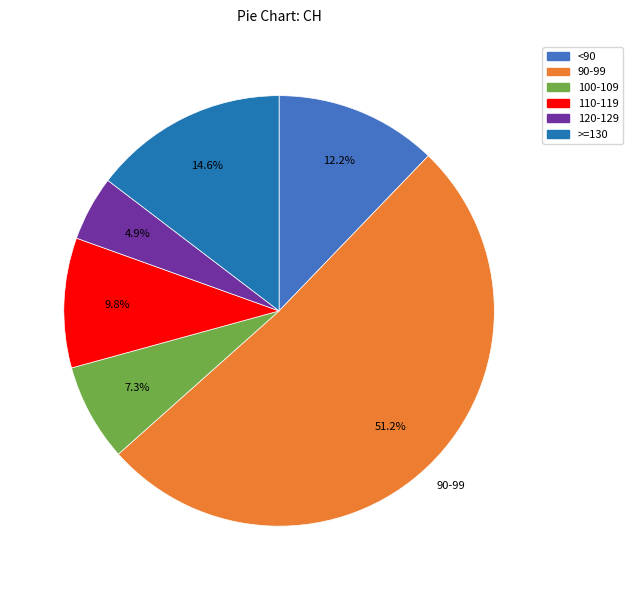

Rank the categories by value from lowest to highest.

120-129, 100-109, 110-119, <90, >=130, 90-99